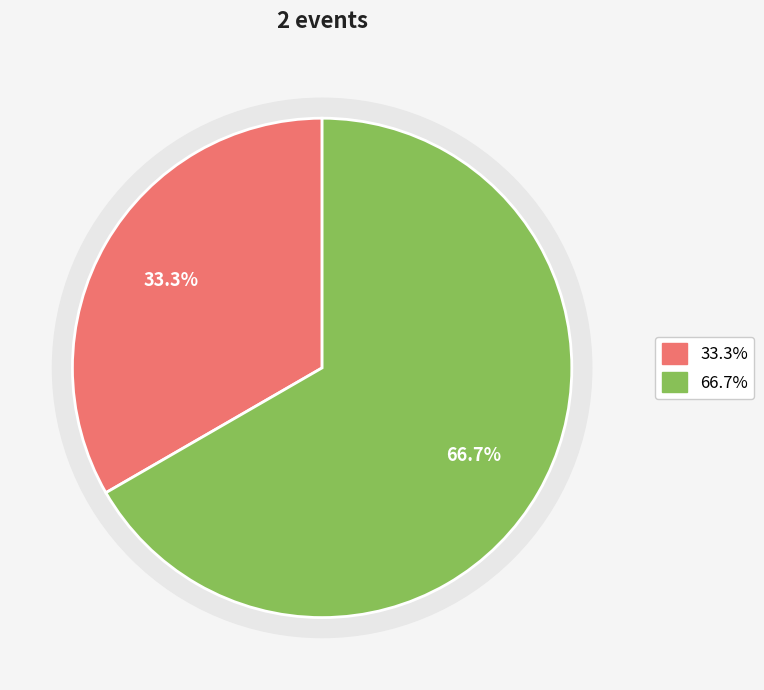

How many segments does this pie chart have?

2